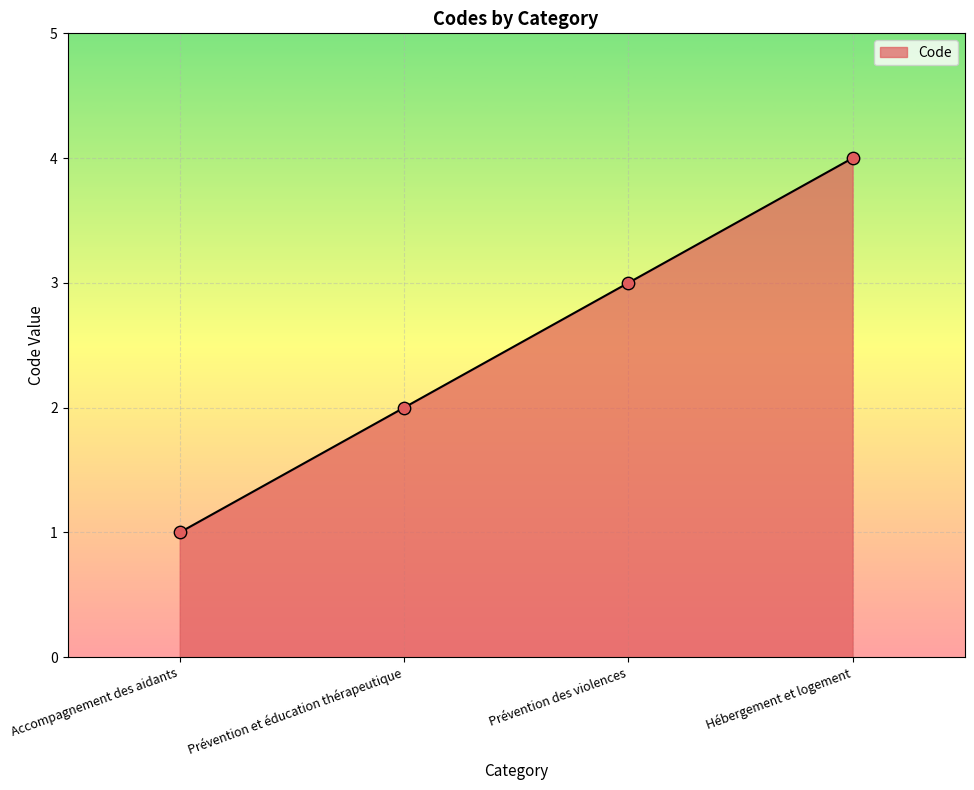

What is the change in value from Accompagnement des aidants to Hébergement et logement?

+3